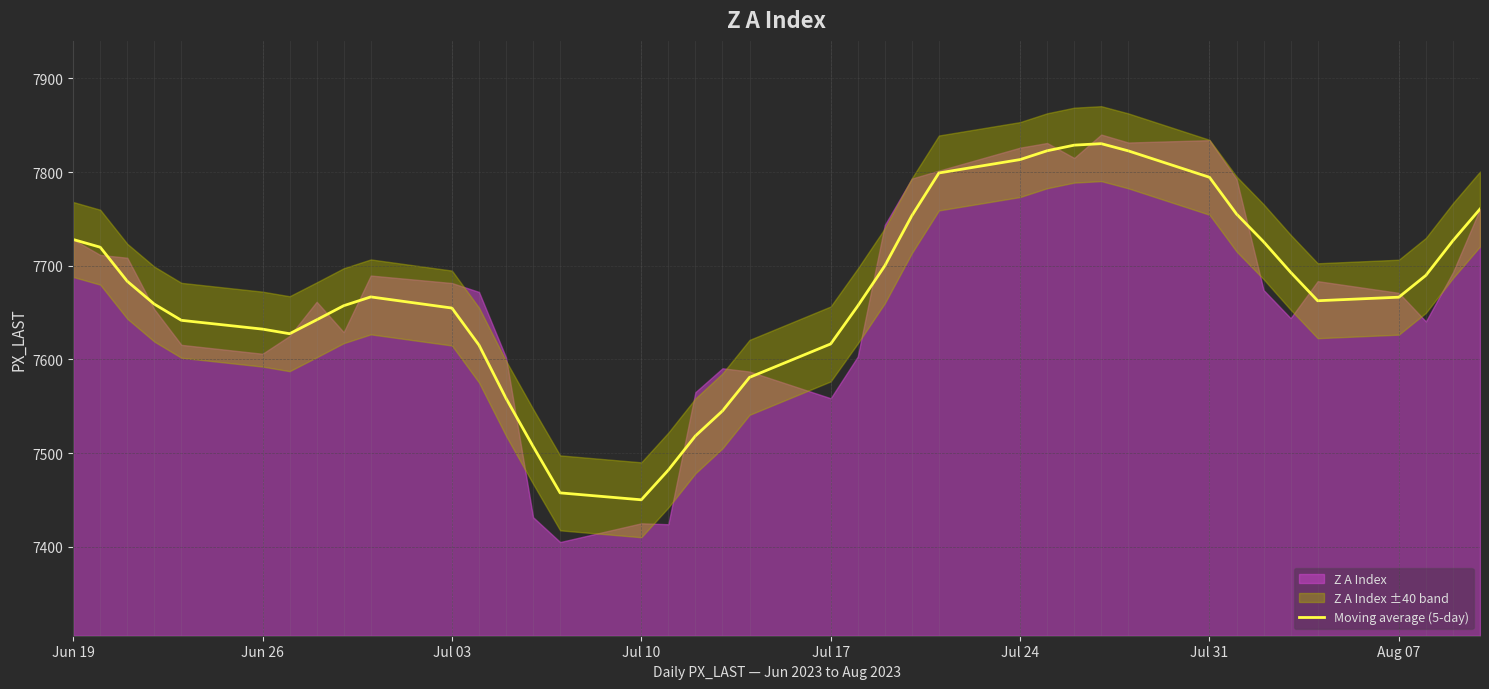

The value of Moving average (5-day) at Jul 17 is 3793.3. True or false?

False